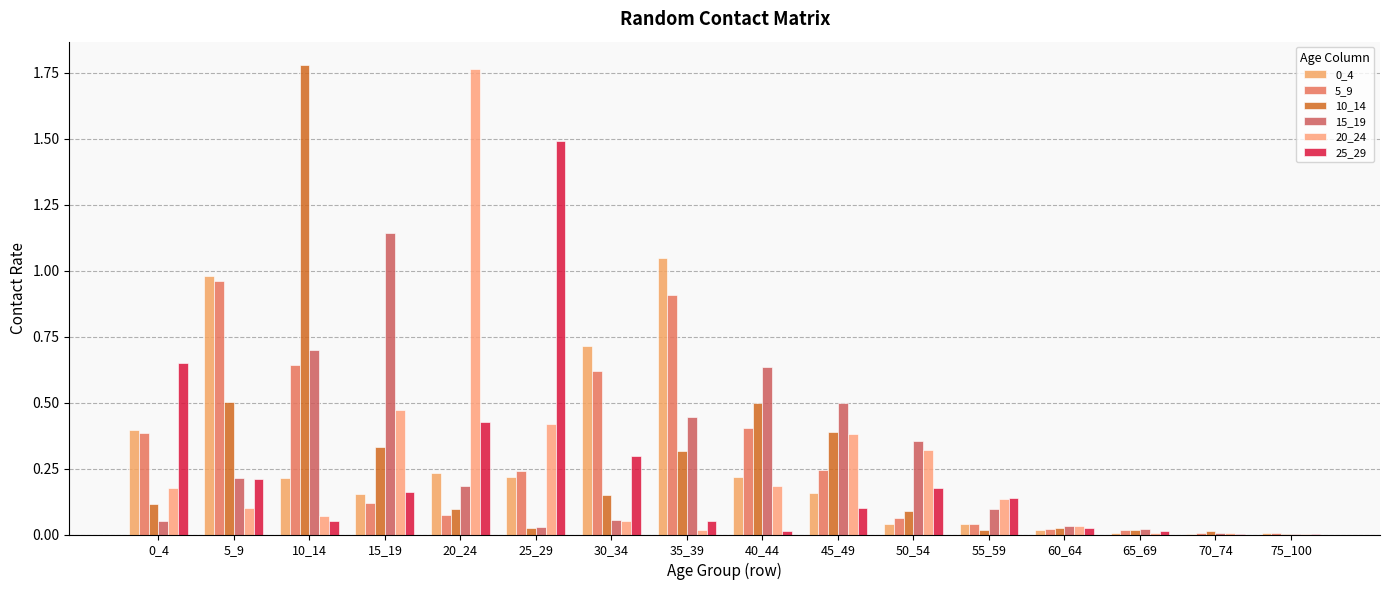

Which series has the largest total across all categories?

5_9